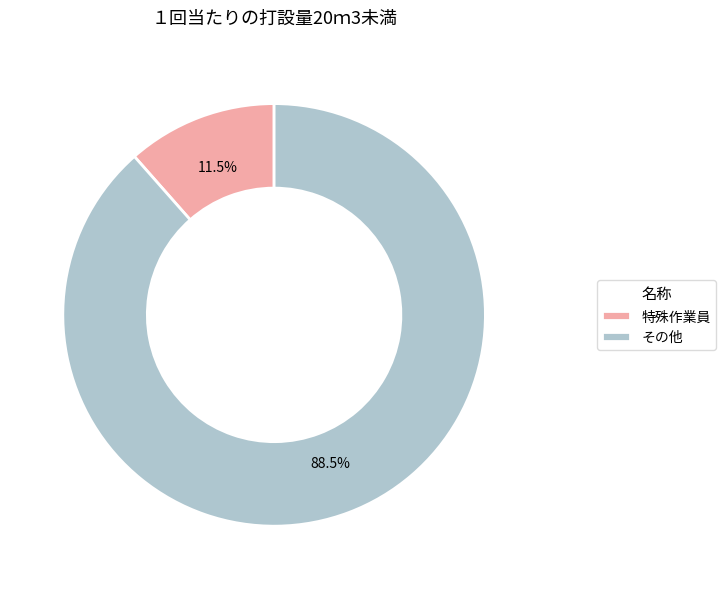

To the nearest percent, what is the average slice percentage?

50%